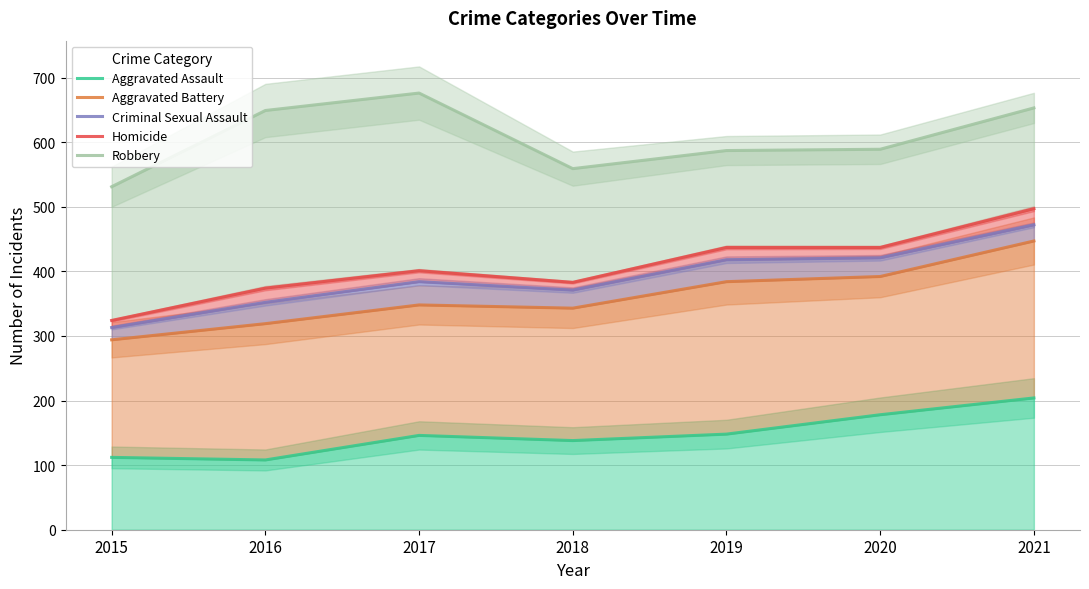

Is the value of Homicide at 2016 greater than the value of Criminal Sexual Assault at 2020?

No